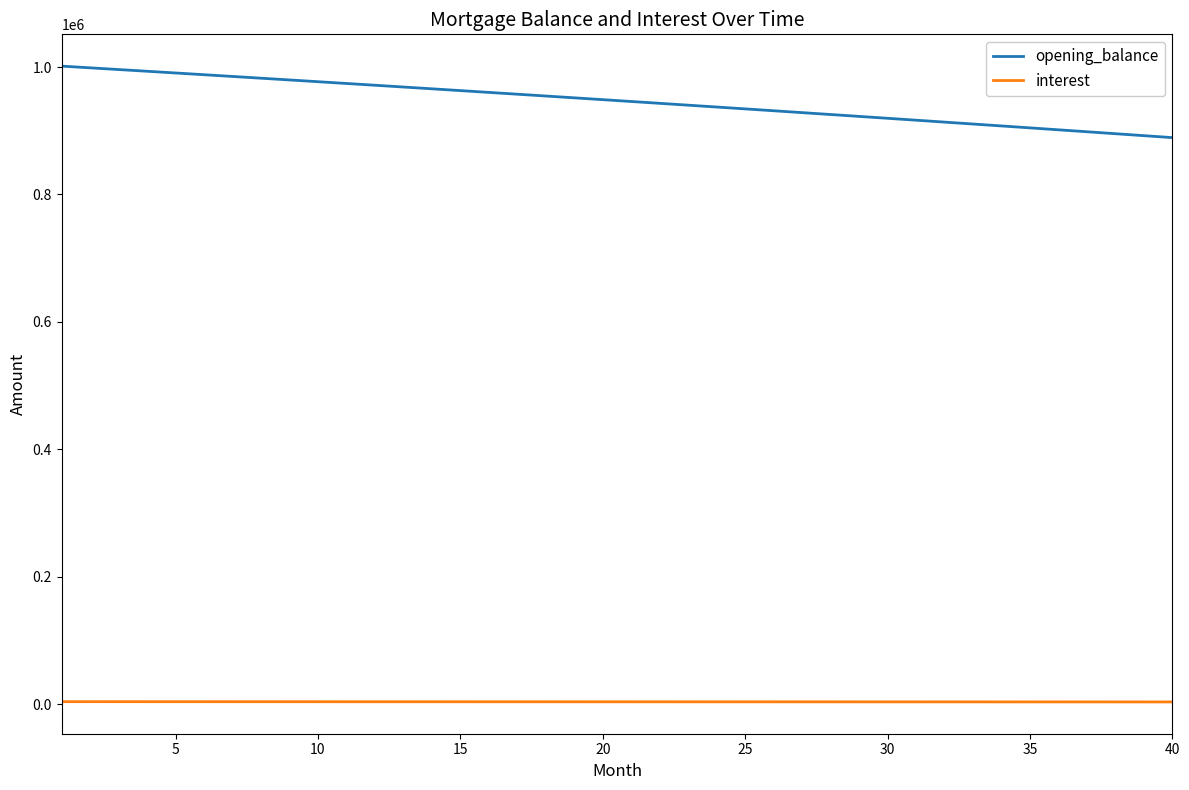

At how many categories does at least one series exceed 430567?

40